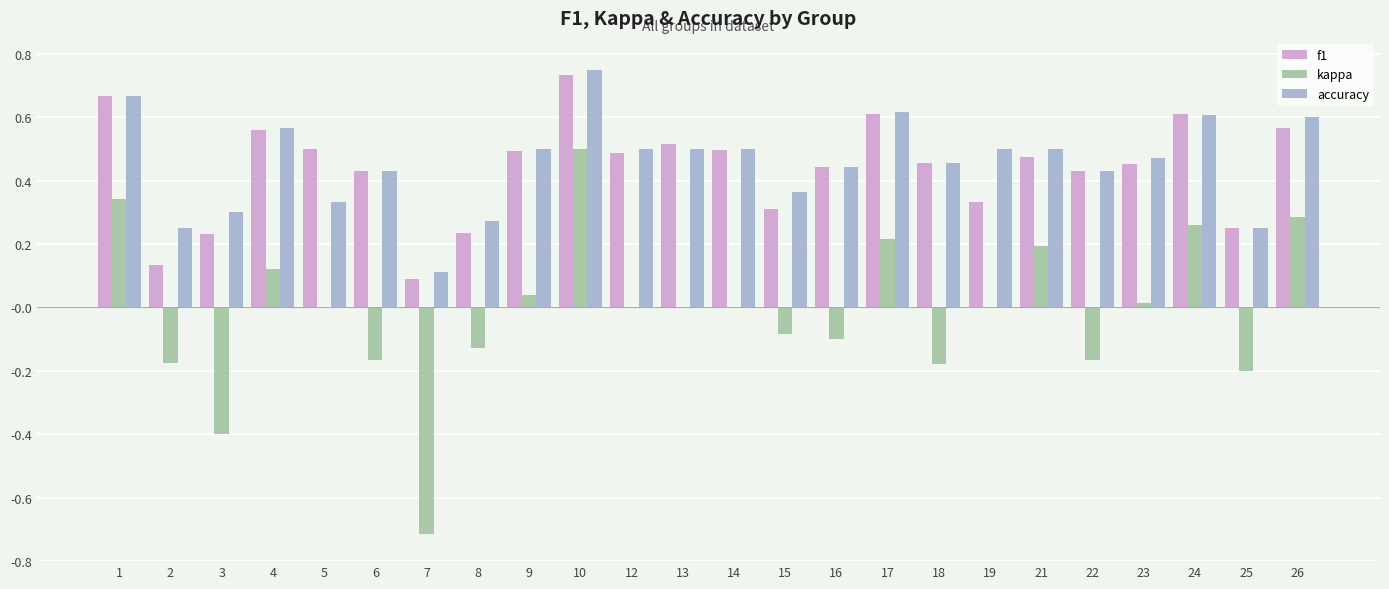

At which category does the chart reach its peak across all series?

10